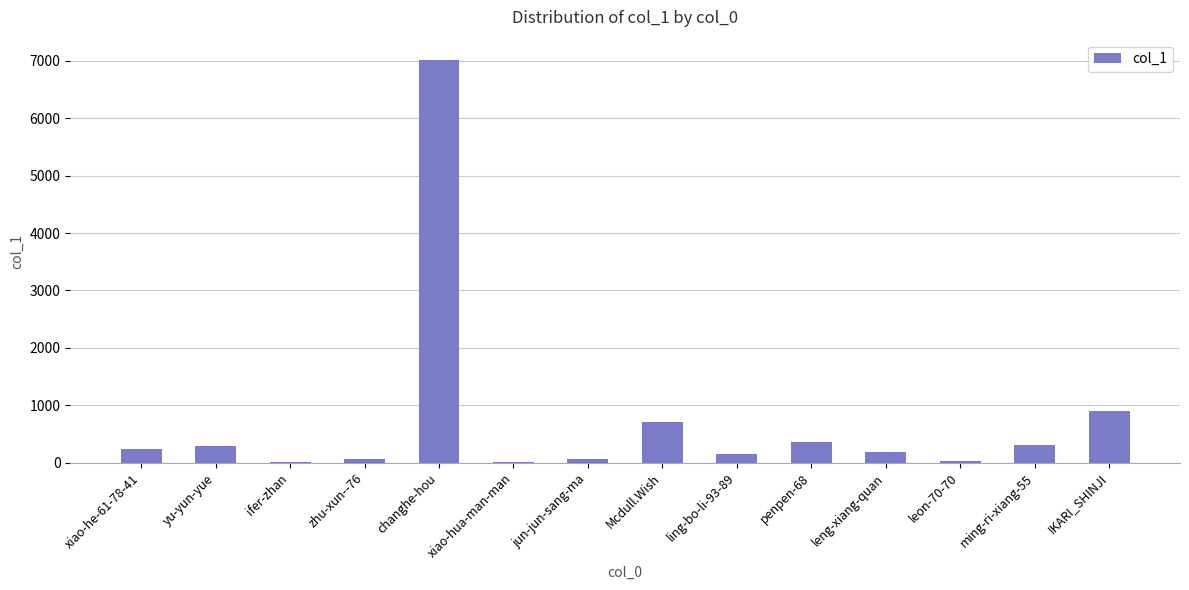

What is the sum of all values?

10334